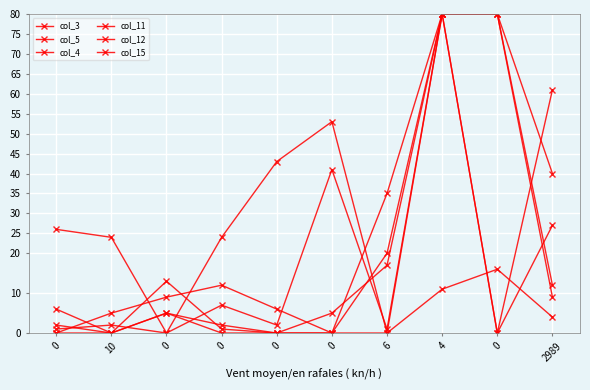

Count the number of data series in this chart.

6